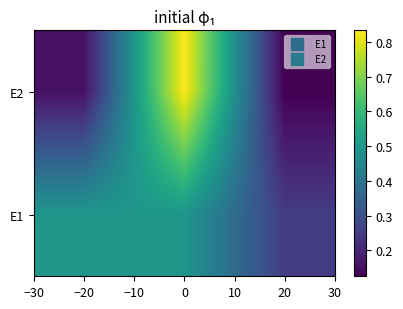

Reading left to right, transcribe all the data shown in this chart.

E2: −20=0.2	0=0.8	20=0.1
E1: −20=0.5	0=0.5	20=0.2